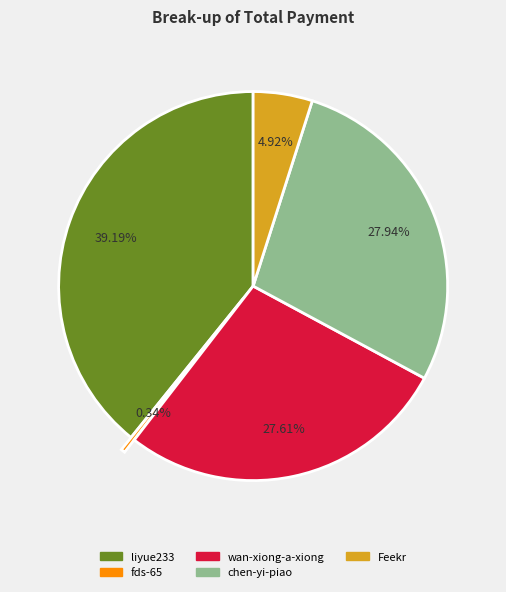

How many segments does this pie chart have?

5